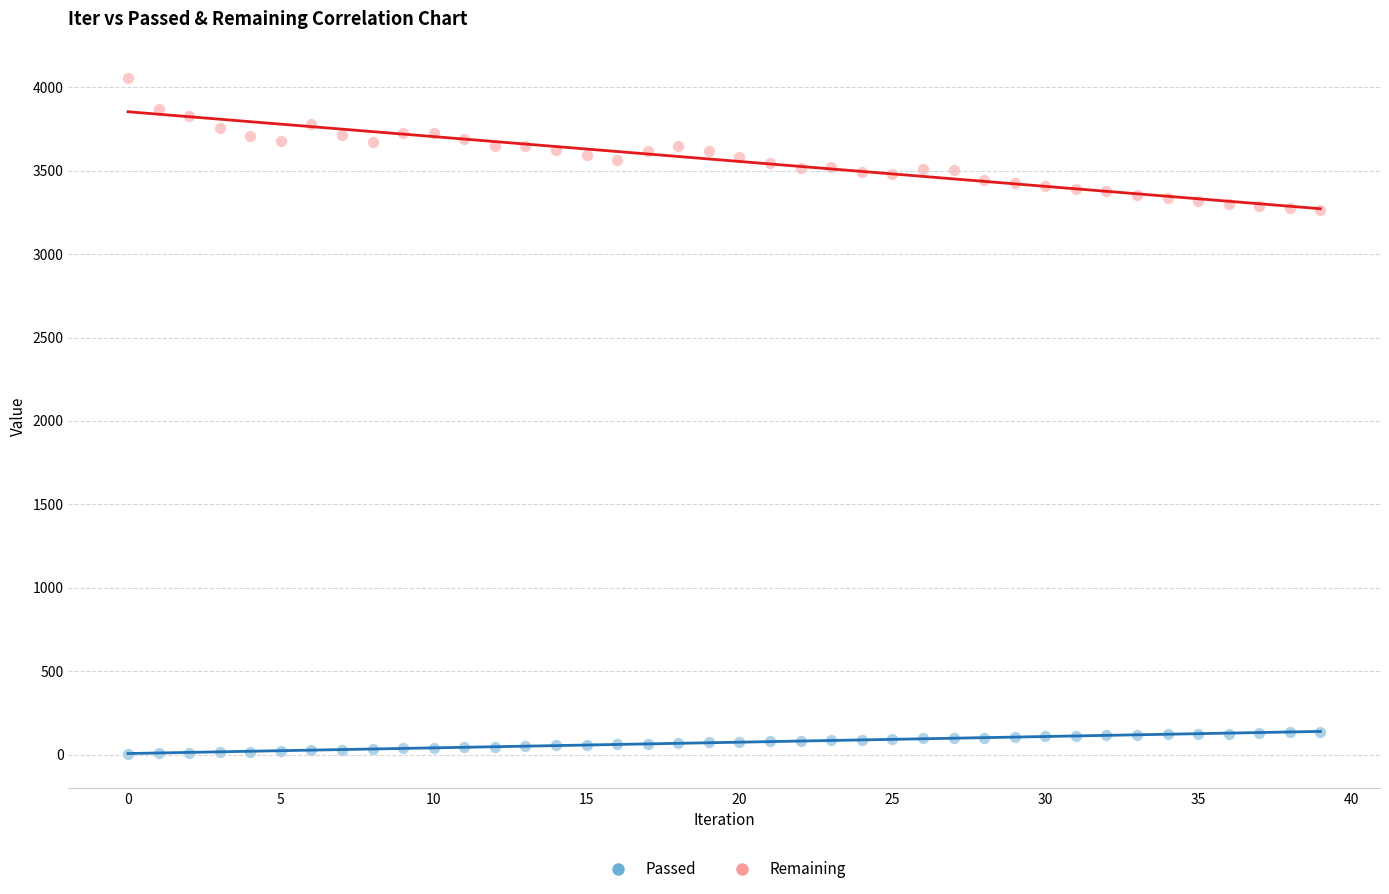

What are all the series names shown in the legend?

Passed, Remaining